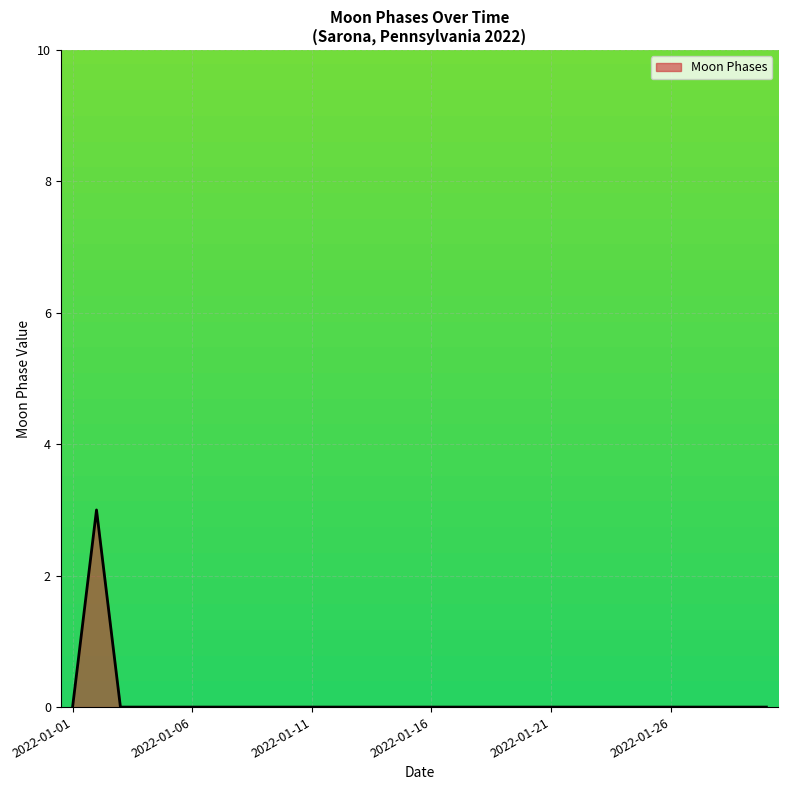

What is the difference between the maximum and minimum values?

3